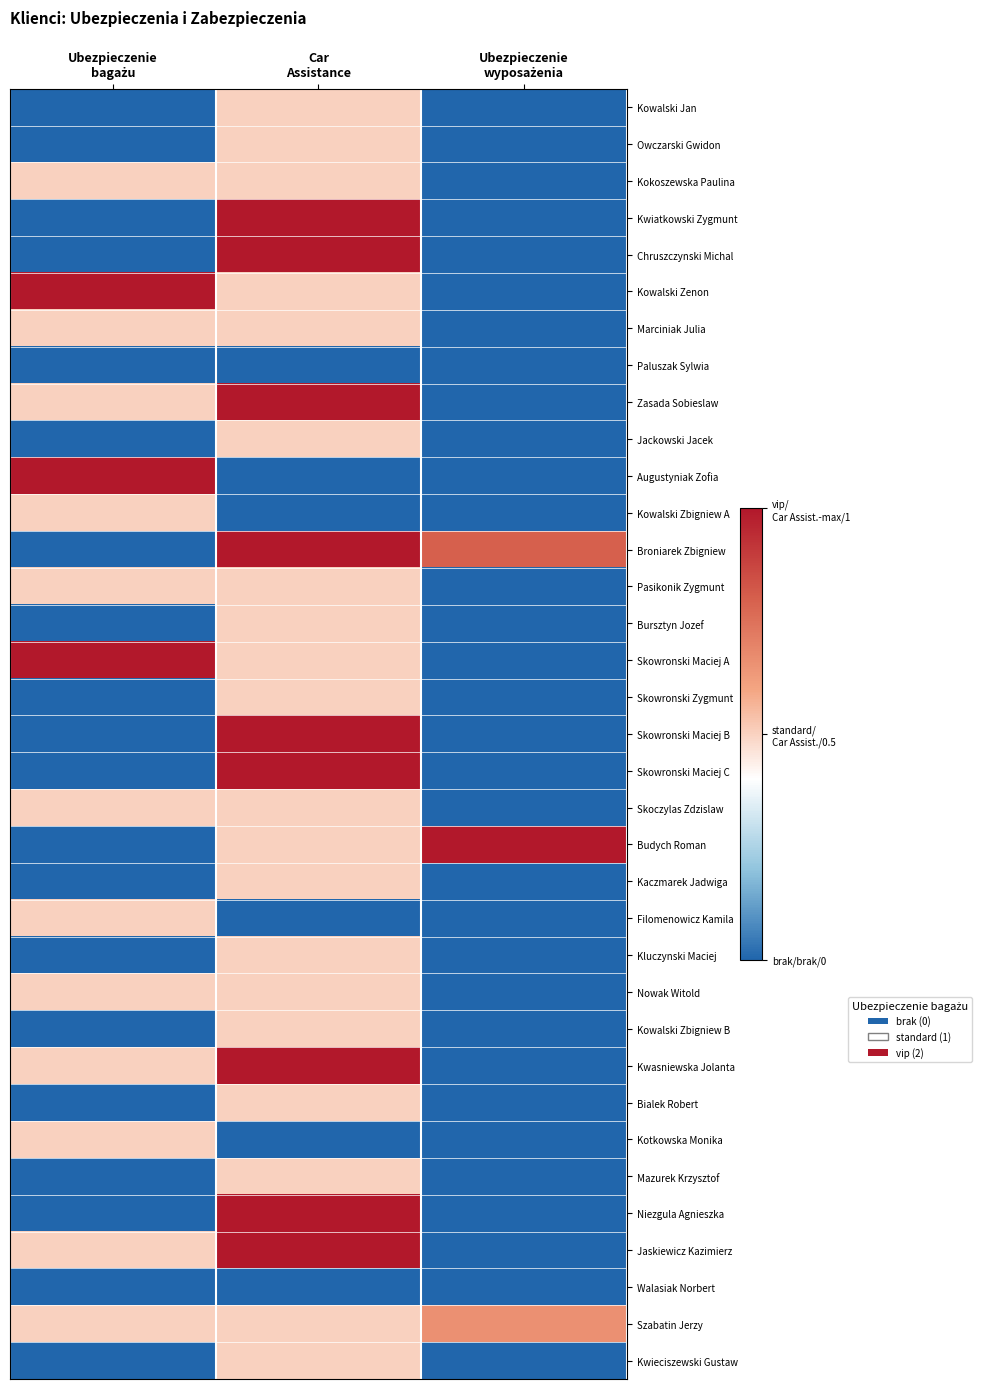

What is the total value across all series at Ubezpieczenie
wyposażenia?

4.9